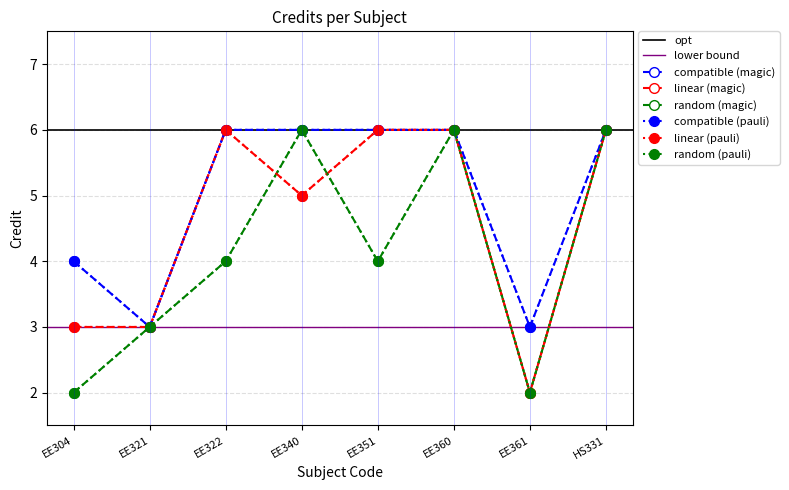

What is the sum of the values at EE360 and EE361?

9